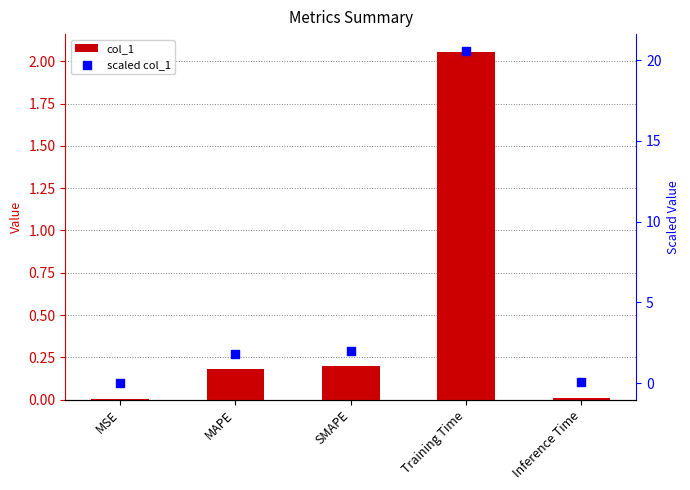

At which category is the sum across all series the highest?

Training Time